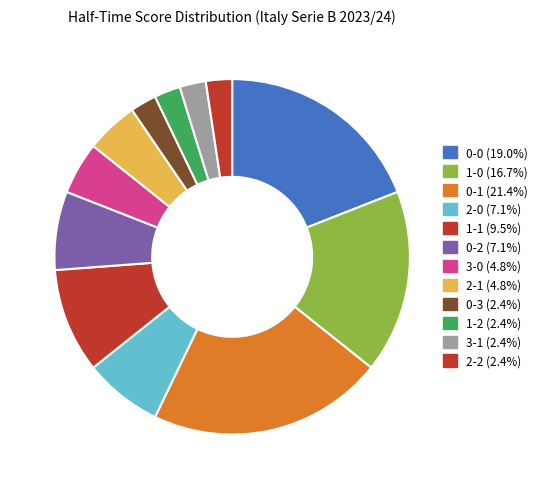

Does 2-1 represent more than half of the total?

No